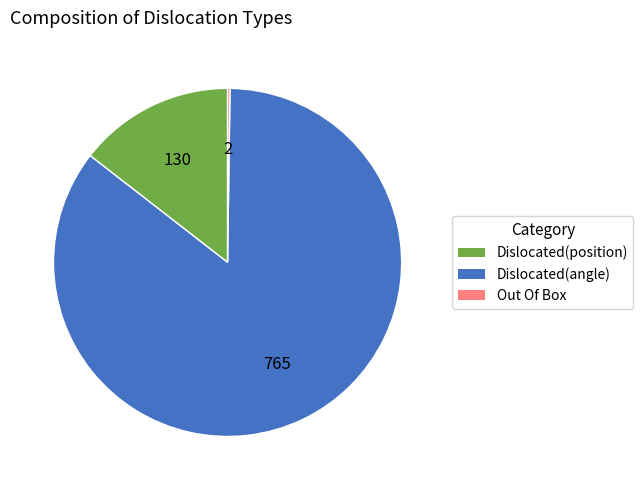

Is there any slice that represents more than half of the pie?

Yes